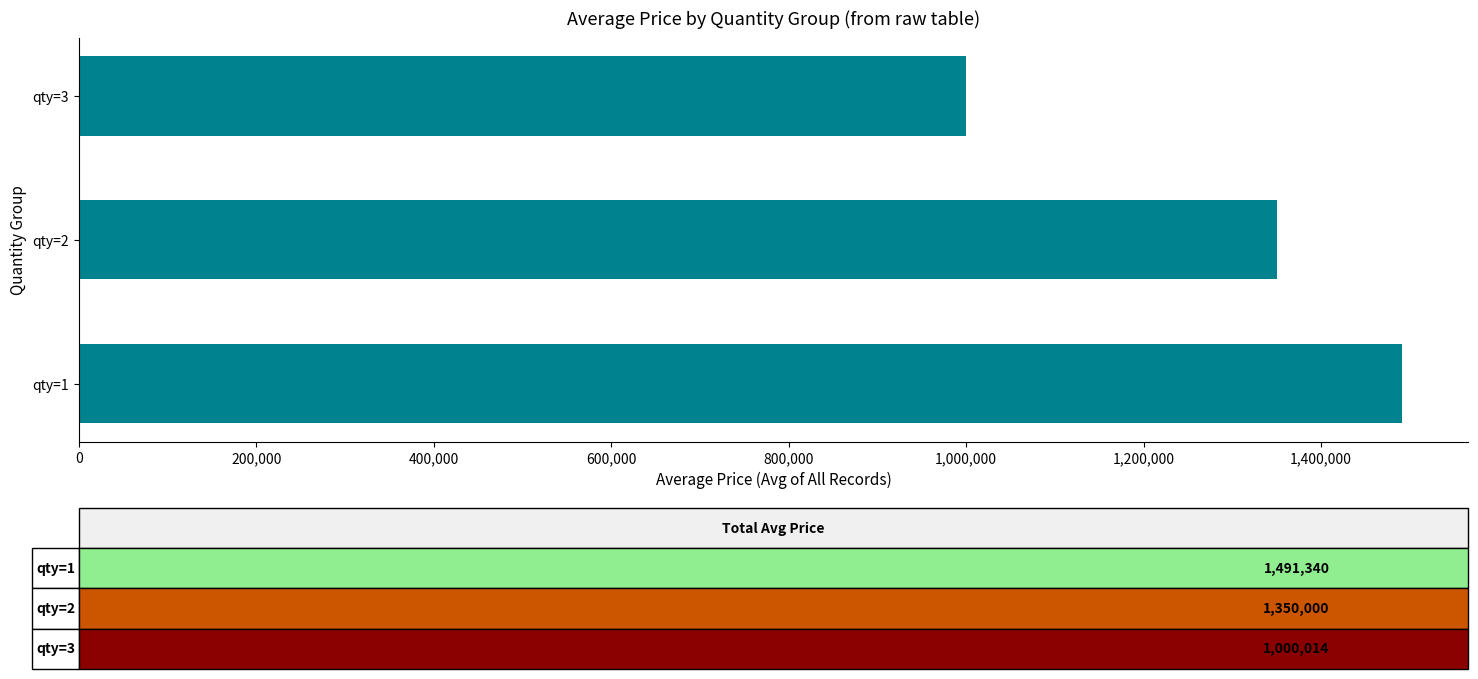

Where is the data nearest to the value 1245677?

qty=2